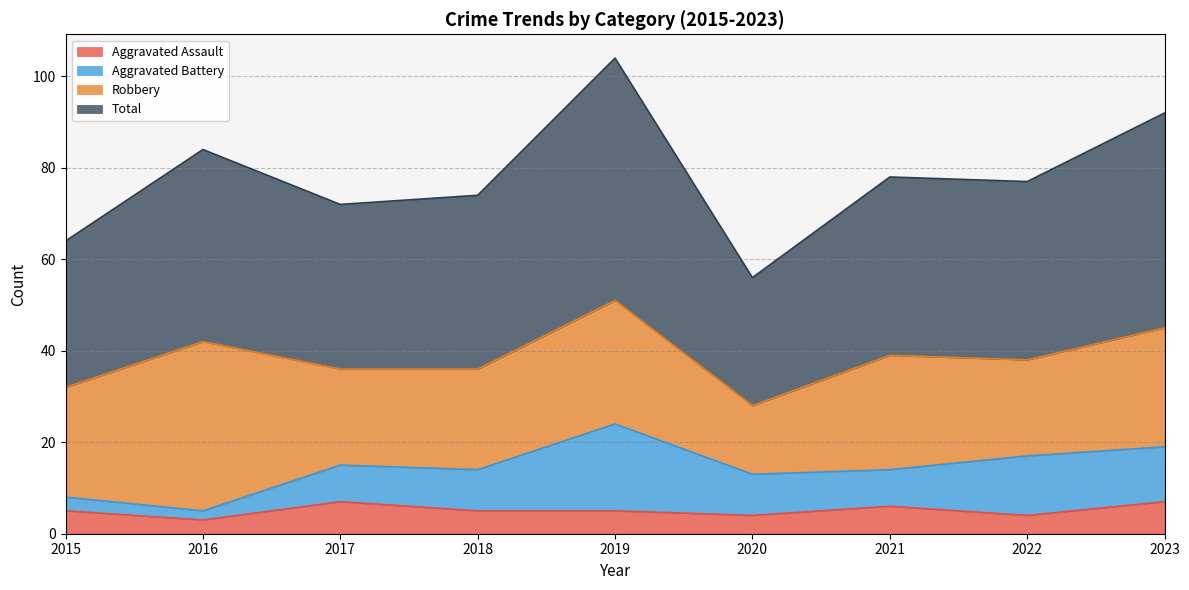

The value of Aggravated Assault at 2022 is 4. True or false?

True